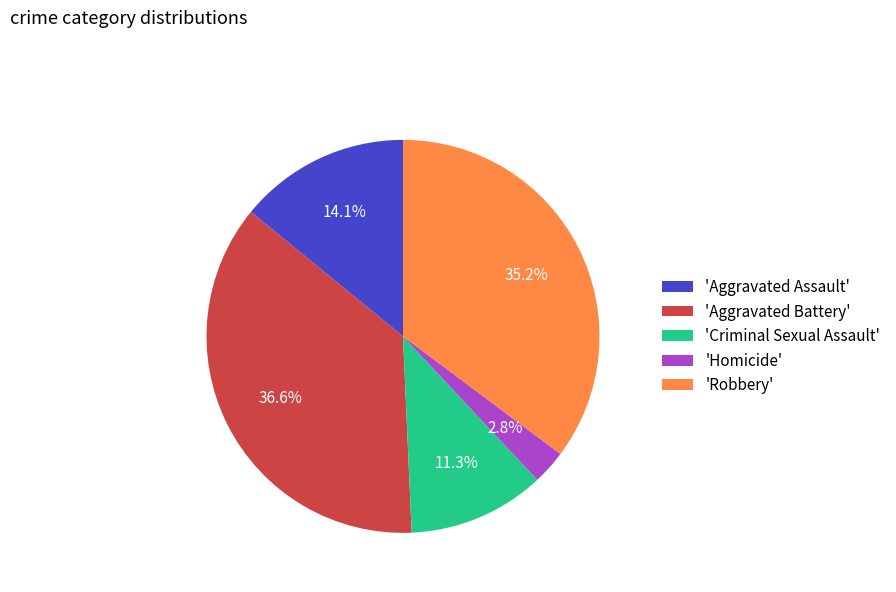

How much of the chart is everything except 'Robbery'?

64.8%